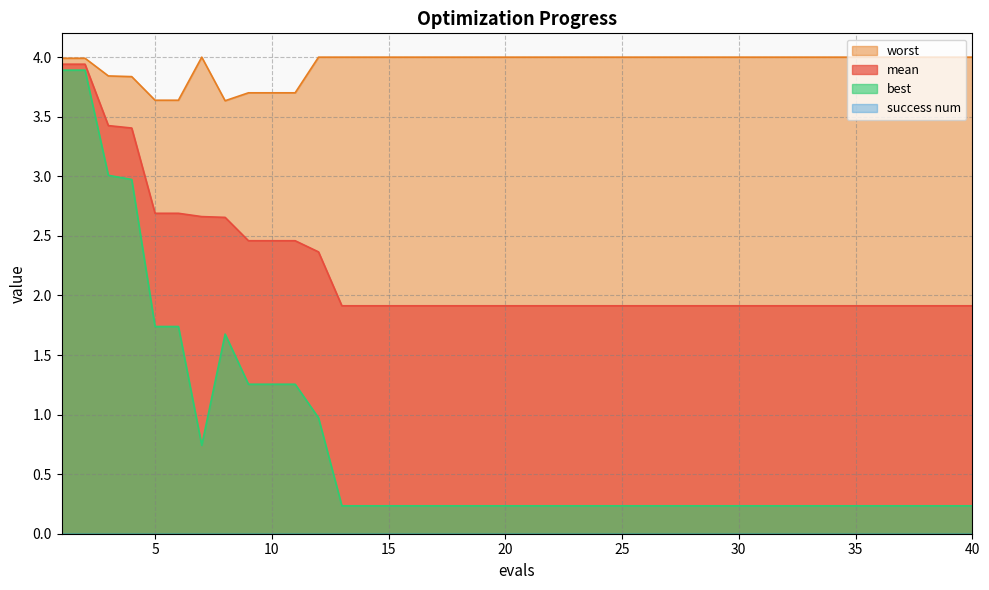

Reading left to right, transcribe all the data shown in this chart.

mean: 1=3.9	2=3.9	3=3.4	4=3.4	5=2.7	6=2.7	7=2.7	8=2.7	9=2.5	10=2.5	11=2.5	12=2.4	13=1.9	14=1.9	15=1.9	16=1.9	17=1.9	18=1.9	19=1.9	20=1.9	21=1.9	22=1.9	23=1.9	24=1.9	25=1.9	26=1.9	27=1.9	28=1.9	29=1.9	30=1.9	31=1.9	32=1.9	33=1.9	34=1.9	35=1.9	36=1.9	37=1.9	38=1.9	39=1.9	40=1.9
best: 1=3.9	2=3.9	3=3.0	4=3.0	5=1.7	6=1.7	7=0.7	8=1.7	9=1.3	10=1.3	11=1.3	12=1.0	13=0.2	14=0.2	15=0.2	16=0.2	17=0.2	18=0.2	19=0.2	20=0.2	21=0.2	22=0.2	23=0.2	24=0.2	25=0.2	26=0.2	27=0.2	28=0.2	29=0.2	30=0.2	31=0.2	32=0.2	33=0.2	34=0.2	35=0.2	36=0.2	37=0.2	38=0.2	39=0.2	40=0.2
worst: 1=4.0	2=4.0	3=3.8	4=3.8	5=3.6	6=3.6	7=4.0	8=3.6	9=3.7	10=3.7	11=3.7	12=4.0	13=4.0	14=4.0	15=4.0	16=4.0	17=4.0	18=4.0	19=4.0	20=4.0	21=4.0	22=4.0	23=4.0	24=4.0	25=4.0	26=4.0	27=4.0	28=4.0	29=4.0	30=4.0	31=4.0	32=4.0	33=4.0	34=4.0	35=4.0	36=4.0	37=4.0	38=4.0	39=4.0	40=4.0